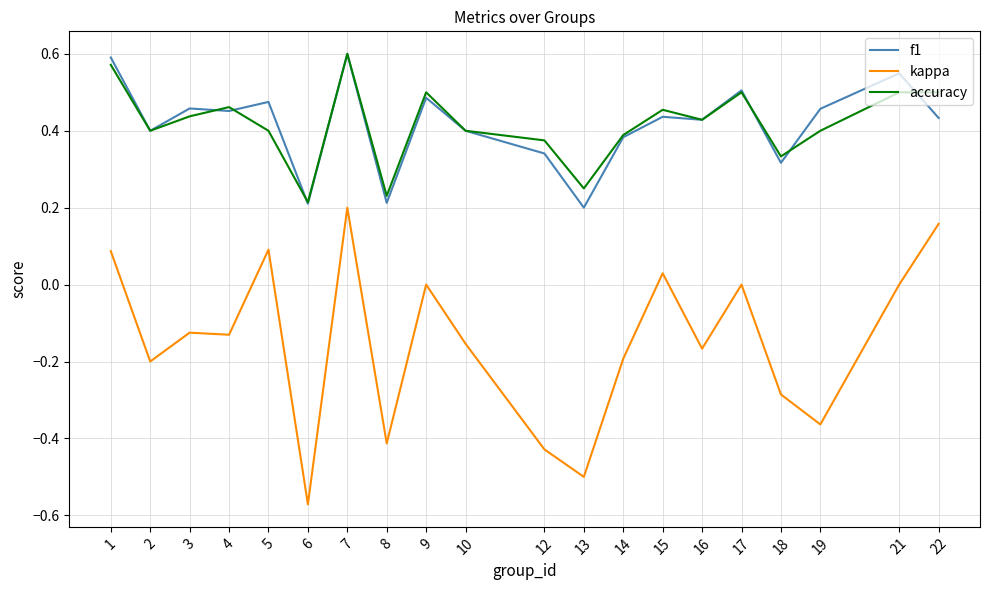

The value of f1 at 10 is 0.1. True or false?

False